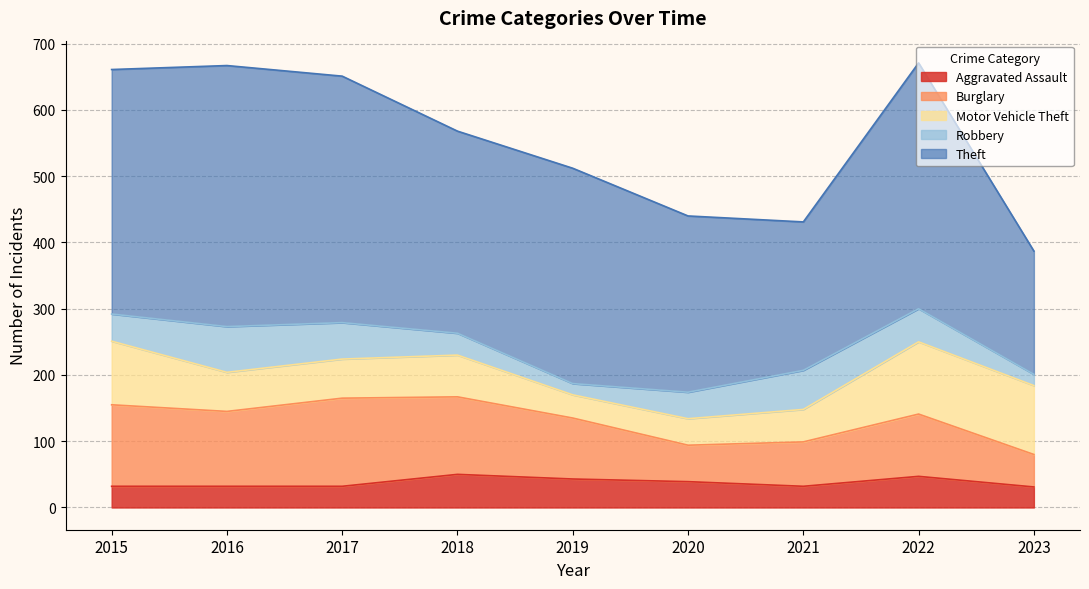

The value of Burglary at 2016 is 77. True or false?

False